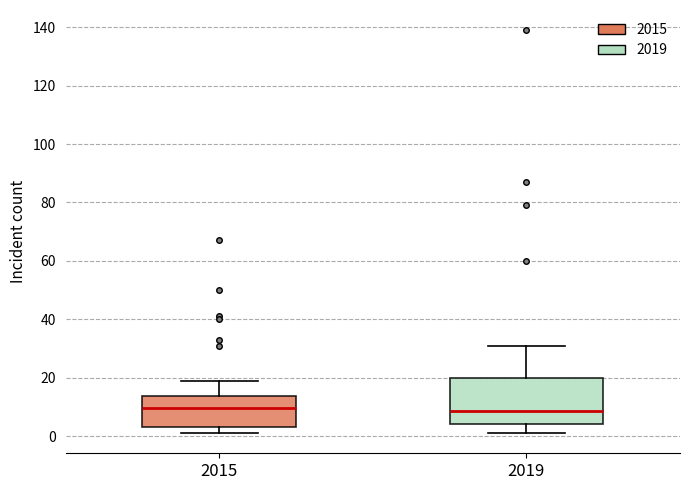

Which box is the tallest, from its lower edge to its upper edge?

2019